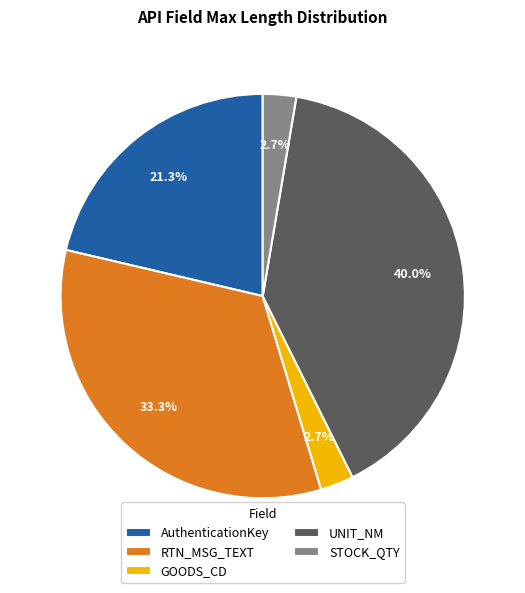

What is the largest slice in the pie chart?

UNIT_NM